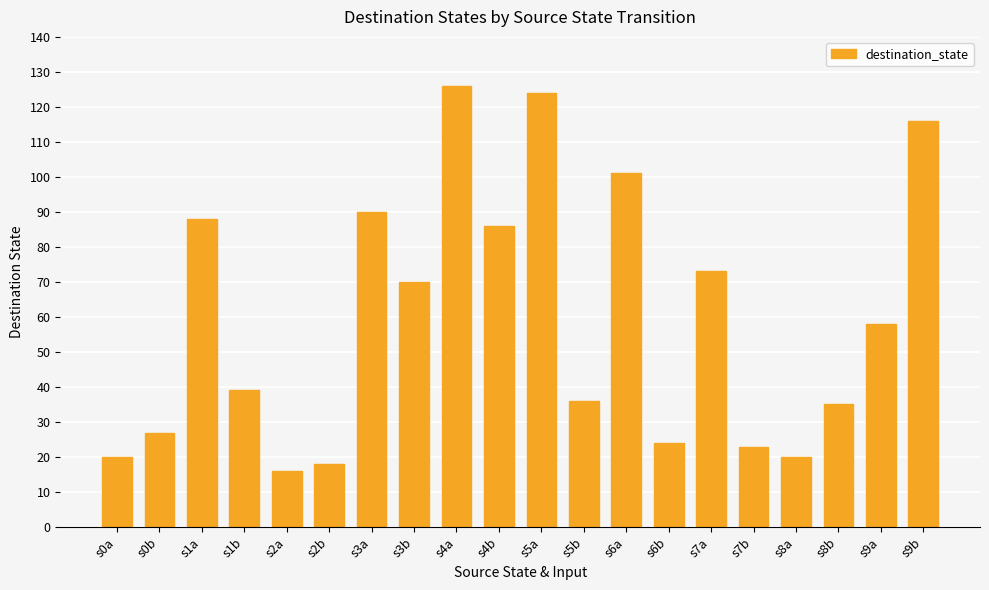

What is the sum of the values at s9a and s8b?

93